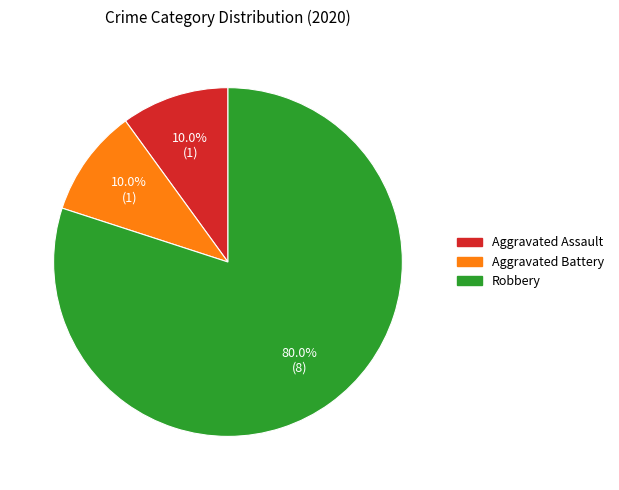

Is there any slice that represents more than half of the pie?

Yes